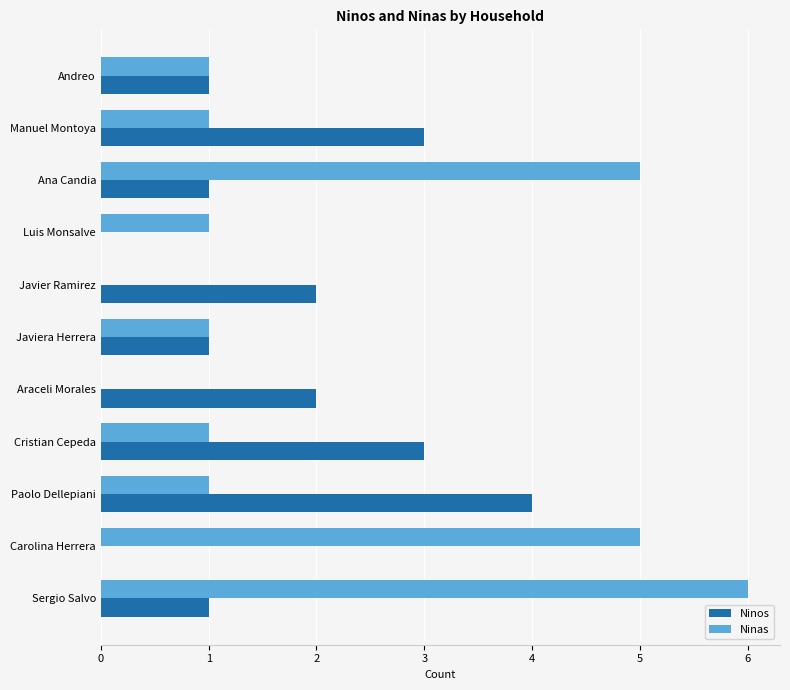

What is the highest value of the Ninas series?

6